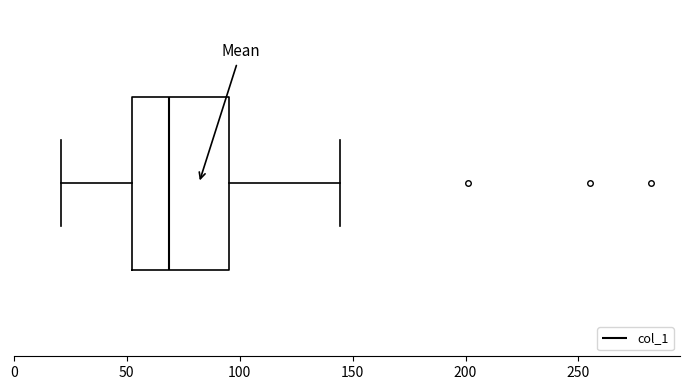

Read this box plot against the x-axis: the position of the median line, the range covered by the box, and the ends of both whiskers. The values are not printed on the chart, so give them approximately, as read against the axis.

median 70, box 50 to 95, whiskers 20 to 145